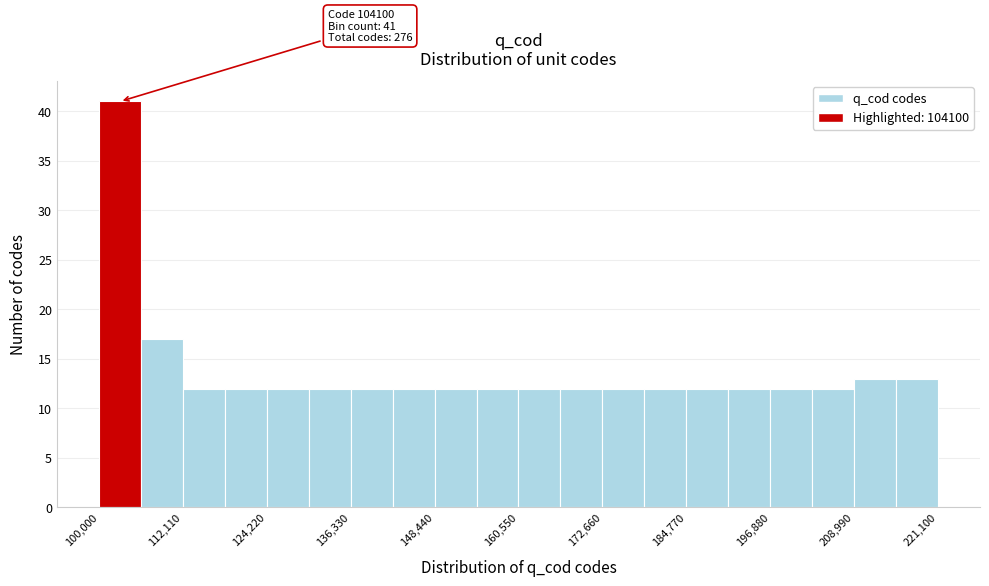

Read against the x-axis, roughly where is the centre of the tallest bar?

104000